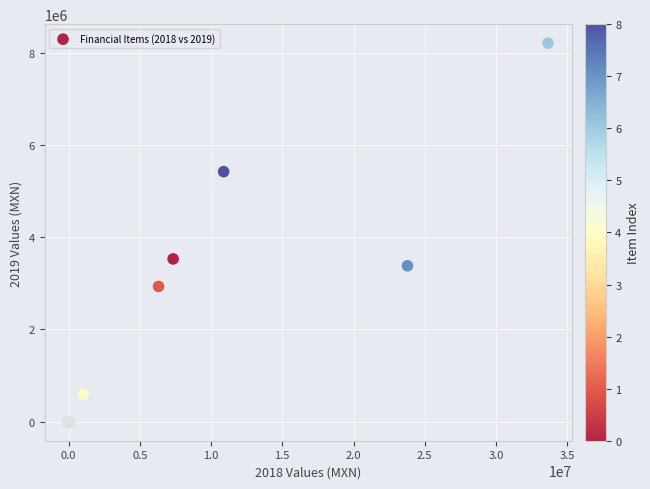

What Y value in the scatter plot is closest to 4103000?

3529000